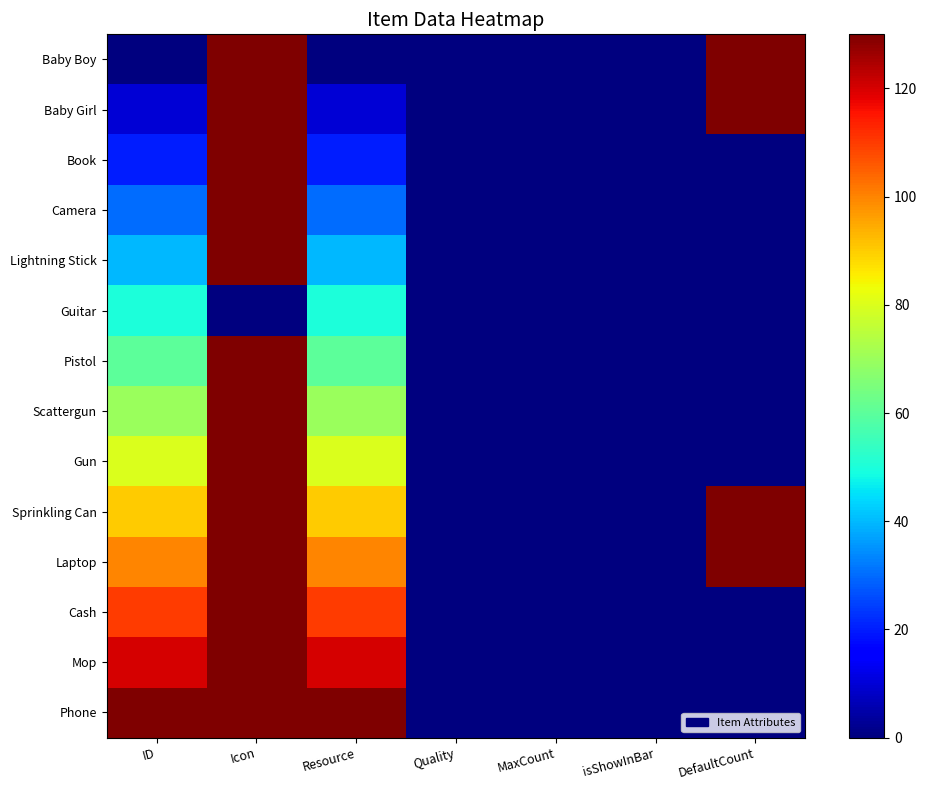

At which category is the sum across all series the highest?

Icon